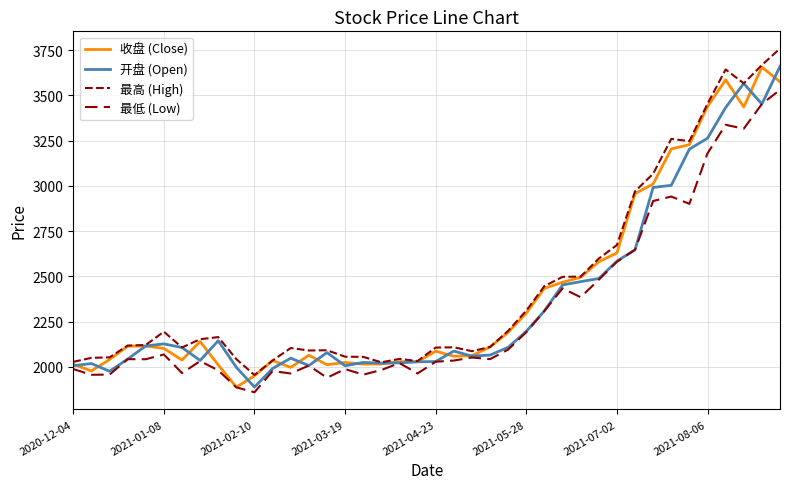

Count the number of categories in the chart.

40